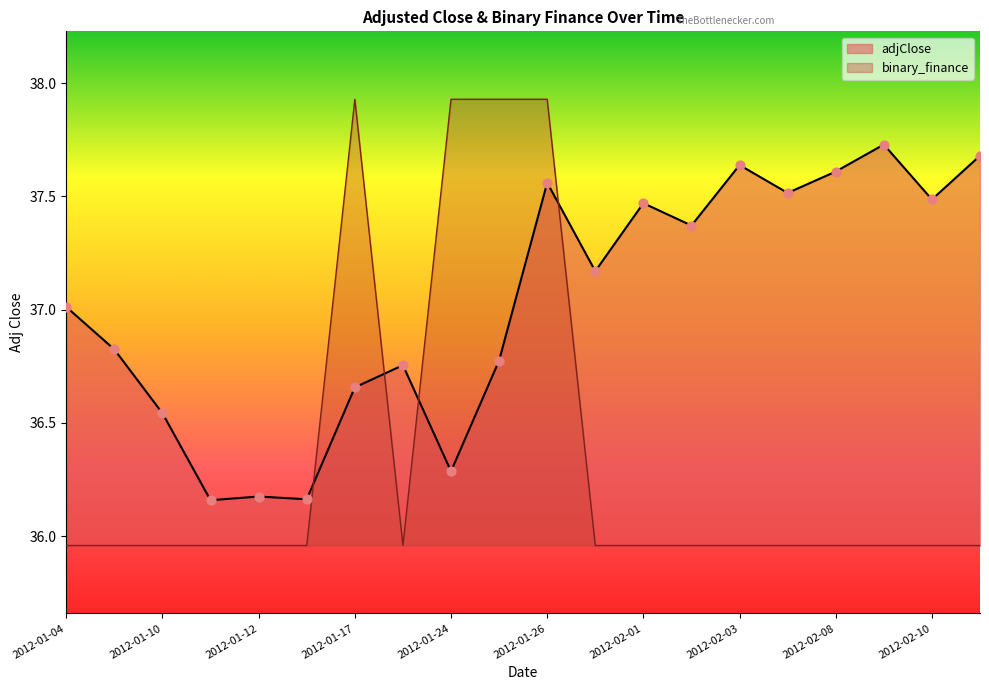

Is the value of binary_finance at 2012-02-08 greater than the value of adjClose at 2012-01-11?

No